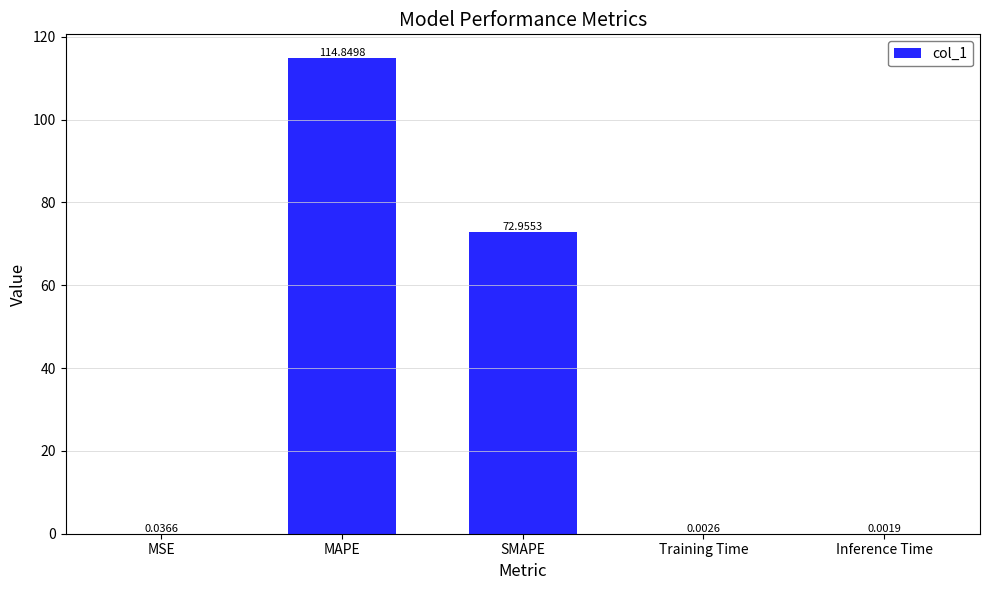

Where is the data nearest to the value 57?

SMAPE